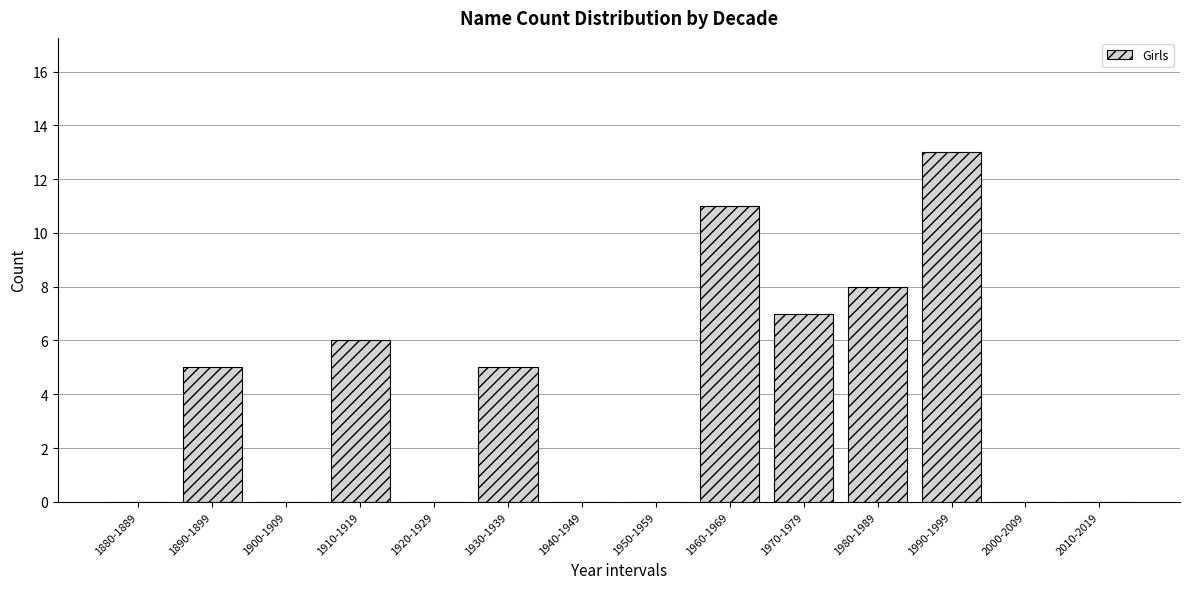

Reading right to left, what are all the values shown in this chart?

2010-2019=0	2000-2009=0	1990-1999=13	1980-1989=8	1970-1979=7	1960-1969=11	1950-1959=0	1940-1949=0	1930-1939=5	1920-1929=0	1910-1919=6	1900-1909=0	1890-1899=5	1880-1889=0